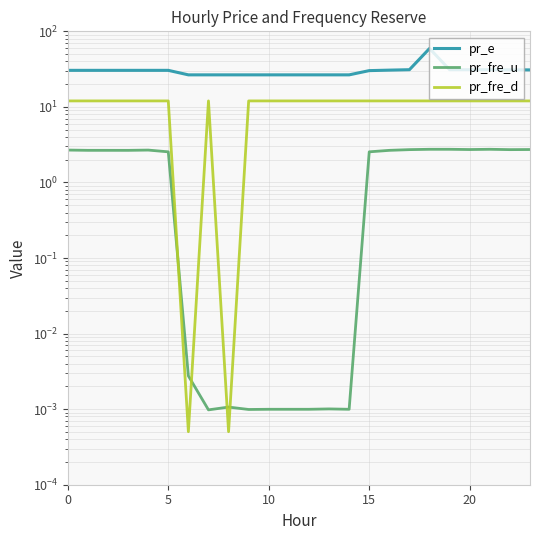

What is the average value of the pr_fre_d series?

11.0